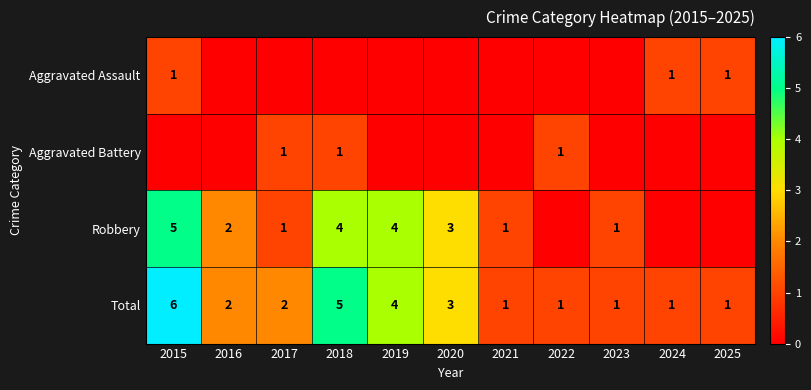

What is the difference between the maximum and minimum values in the Total series?

5